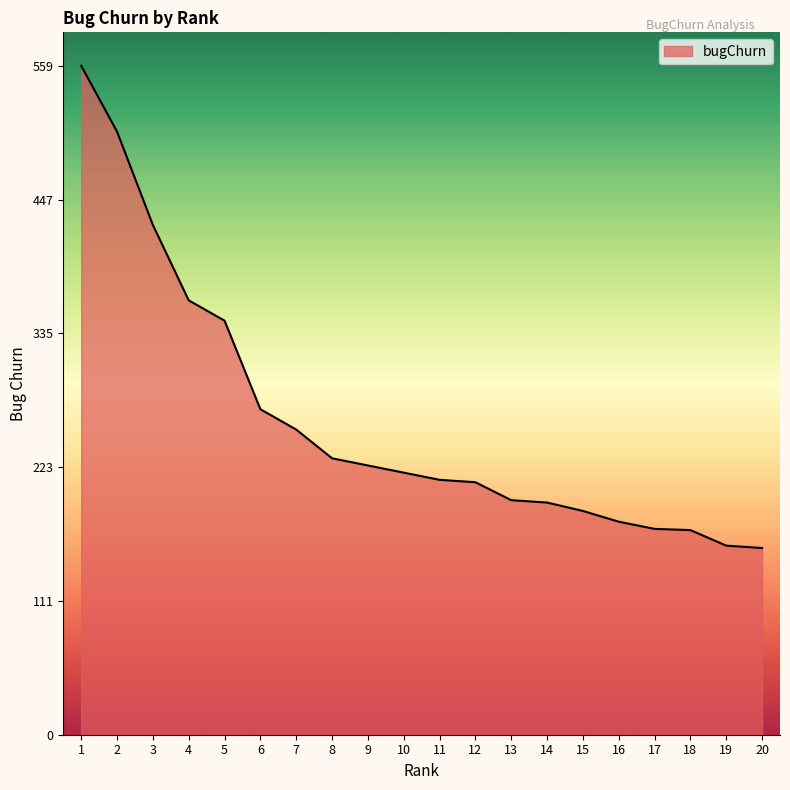

What is the sum of the values at 18 and 19?

329